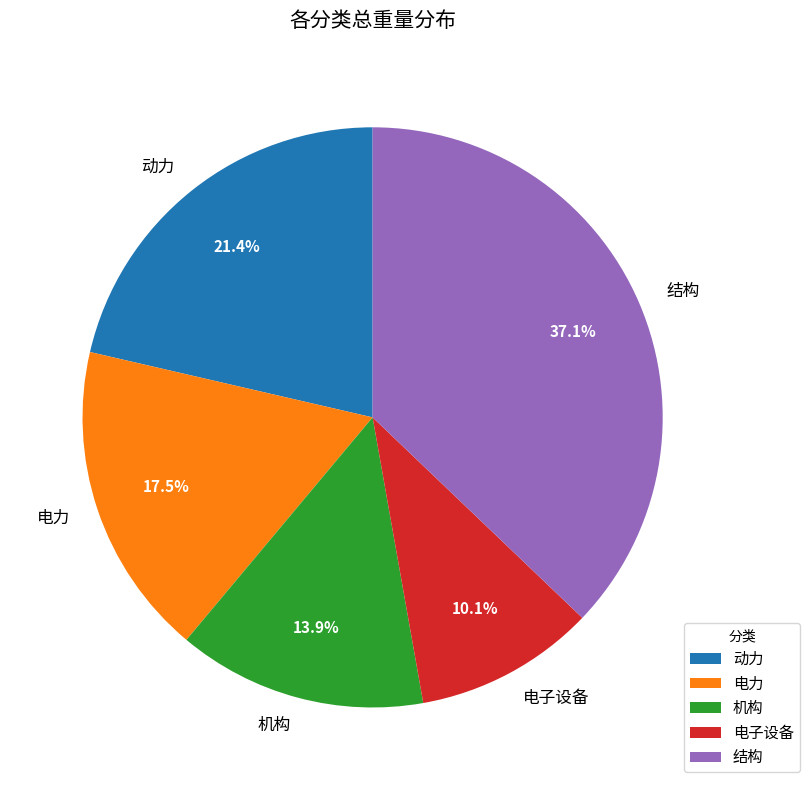

To the nearest percent, what portion does 动力 represent?

21%